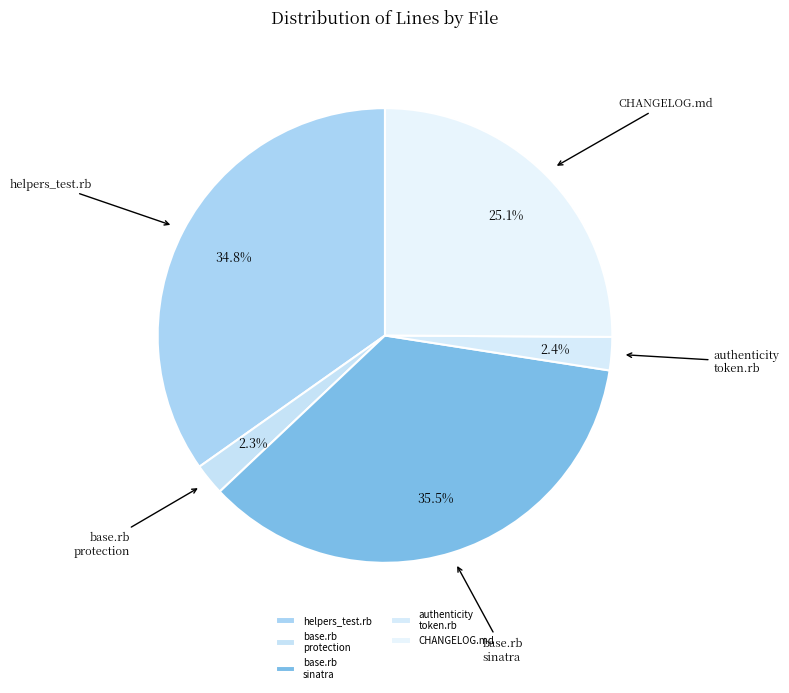

To the nearest percent, what is the average slice percentage?

20%